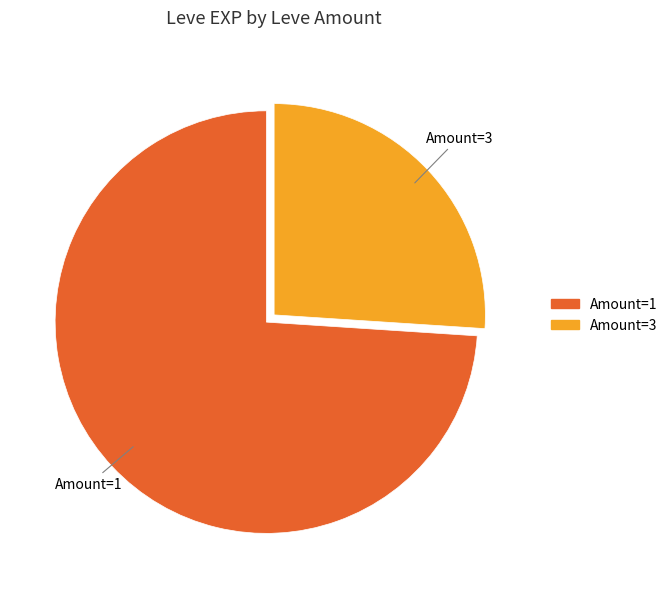

Is there any slice that represents more than half of the pie?

Yes